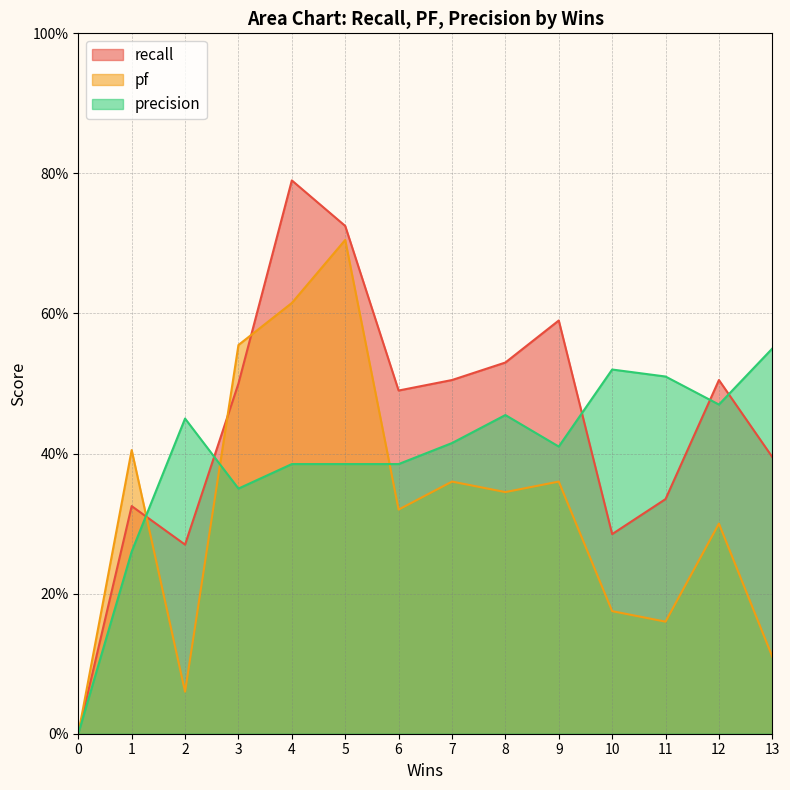

Count the number of categories in the chart.

14